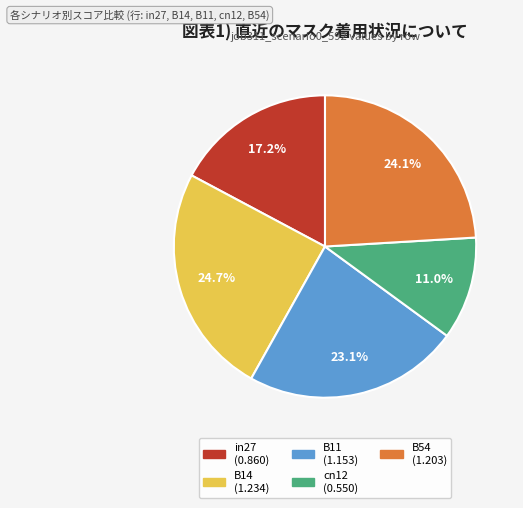

What is the smallest slice in the pie chart?

cn12